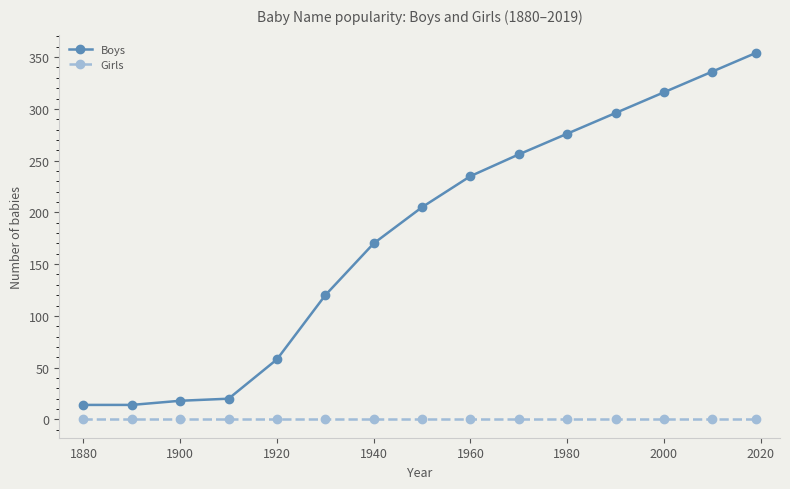

What are all the series names shown in the legend?

Boys, Girls